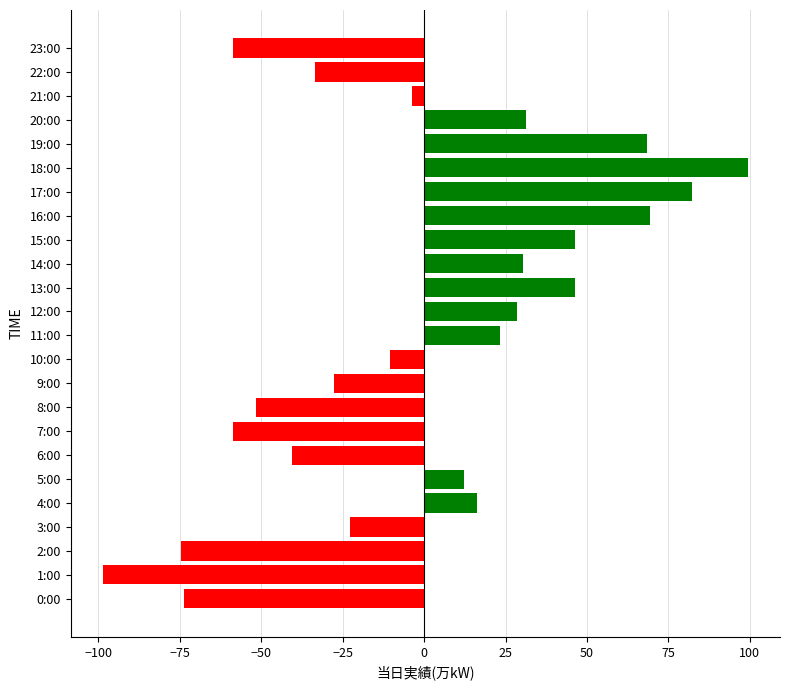

What is the difference between the maximum and minimum values?

198.0